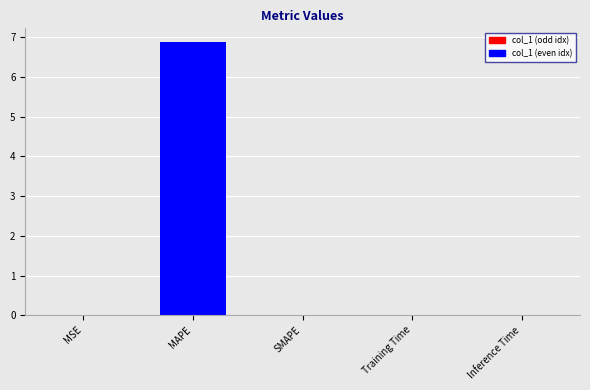

What is the sum of all values?

6.9